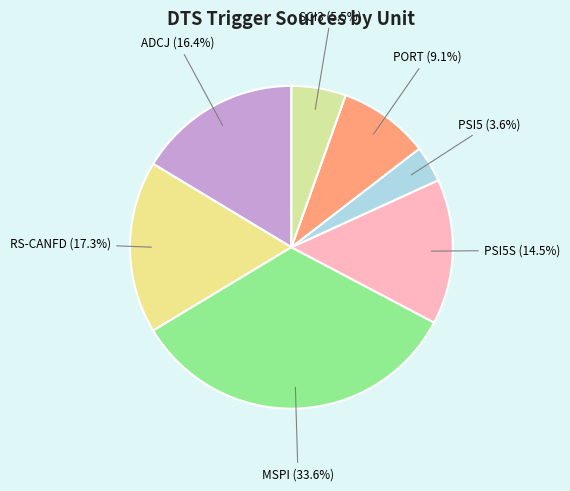

The MSPI slice represents 5% of the pie. True or false?

False